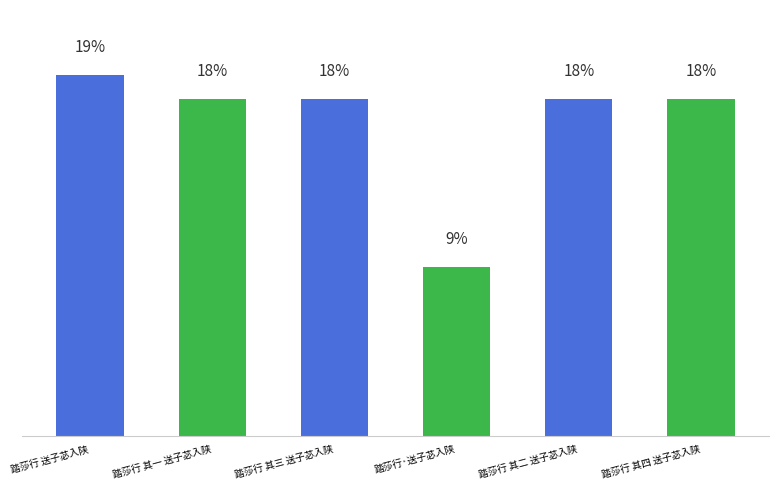

Are the bars horizontal?

No